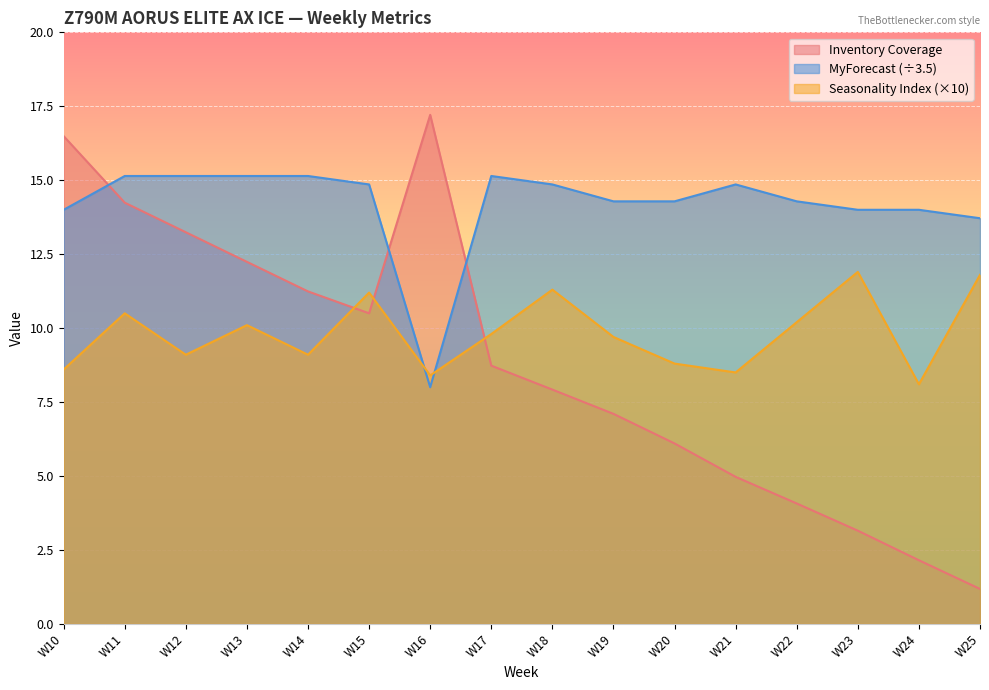

What is the sum of all MyForecast values?

226.9